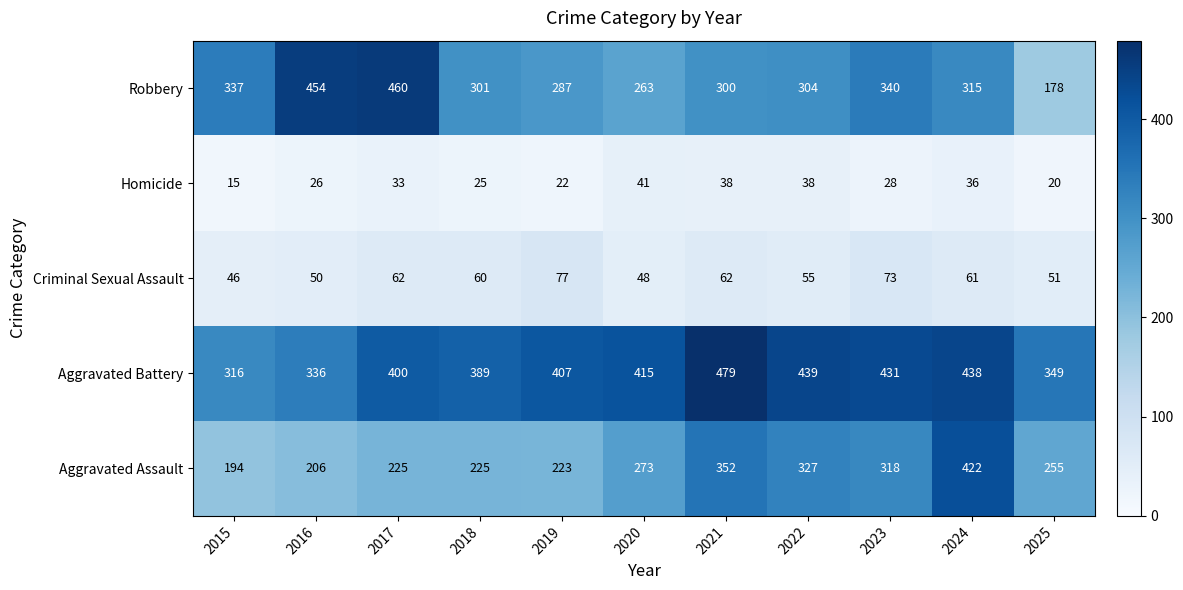

How many distinct data groups are displayed?

5